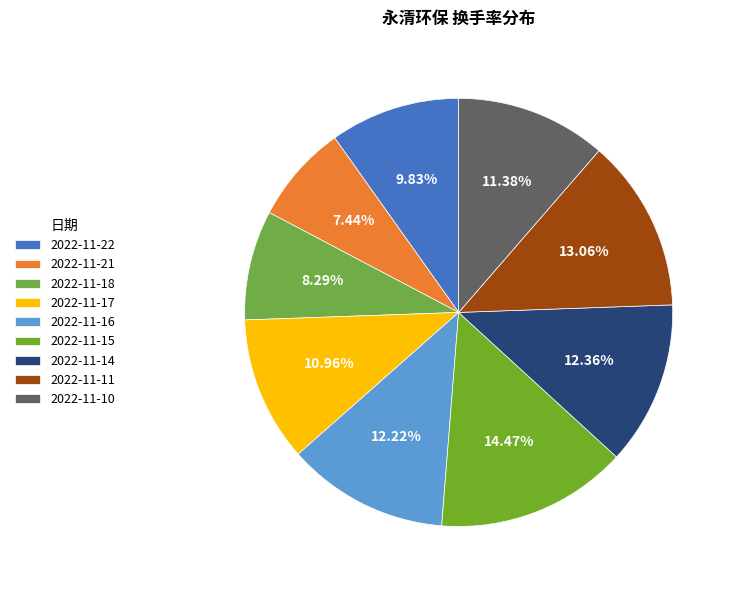

True or false: 2022-11-21 accounts for 2% of the total.

False